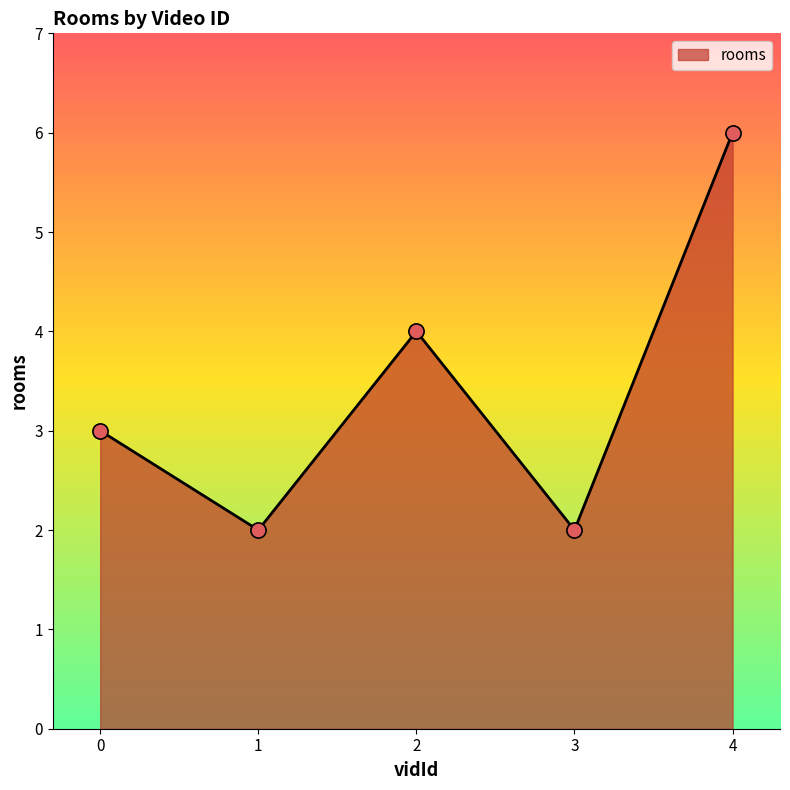

Between 2 and 3, which is larger?

2